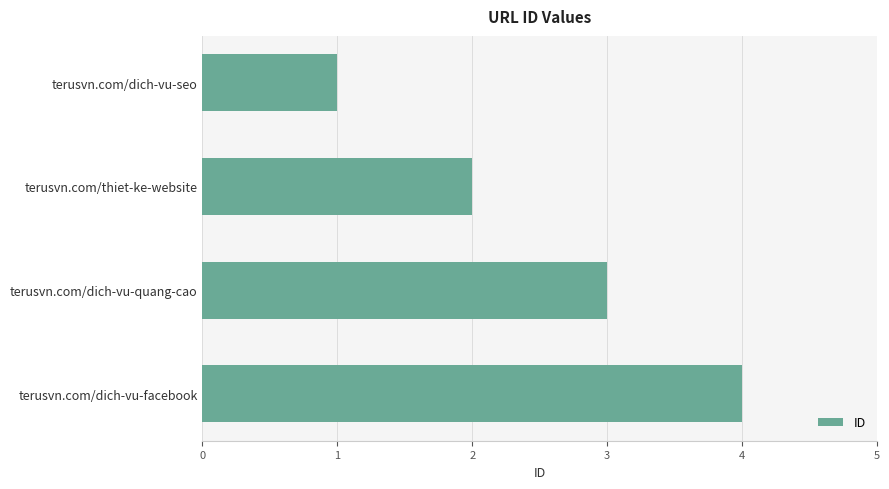

List the labels in order of value, largest first.

terusvn.com/dich-vu-facebook, terusvn.com/dich-vu-quang-cao, terusvn.com/thiet-ke-website, terusvn.com/dich-vu-seo